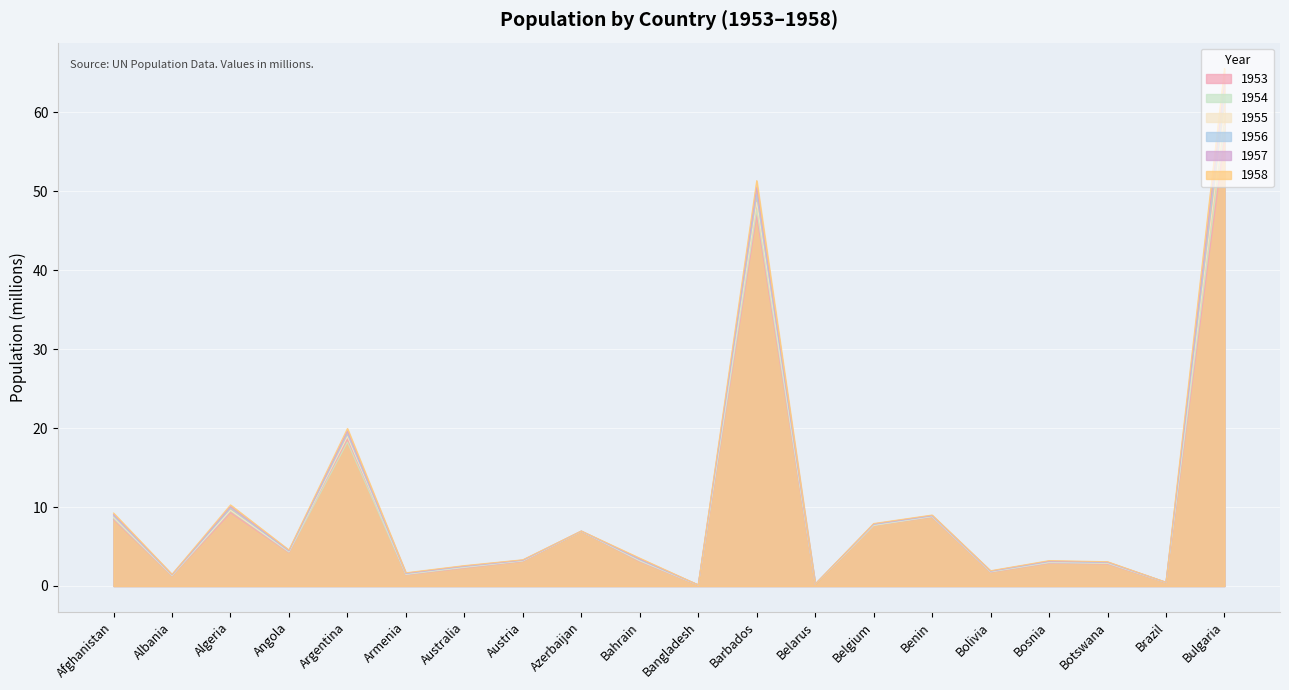

How many distinct data groups are displayed?

6